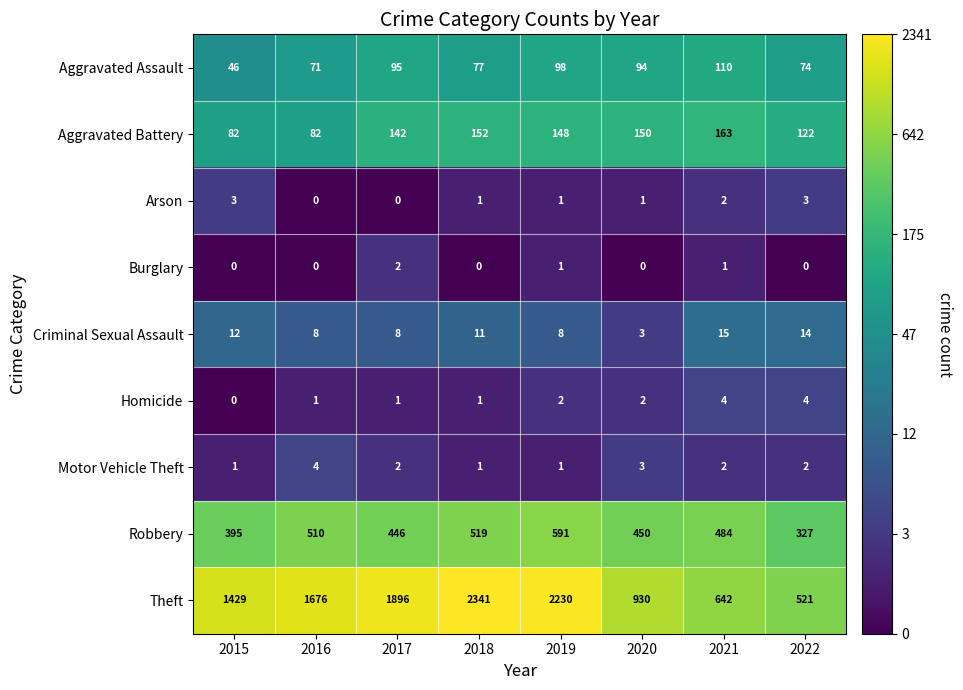

Which category has the lowest value in the Theft series?

2022